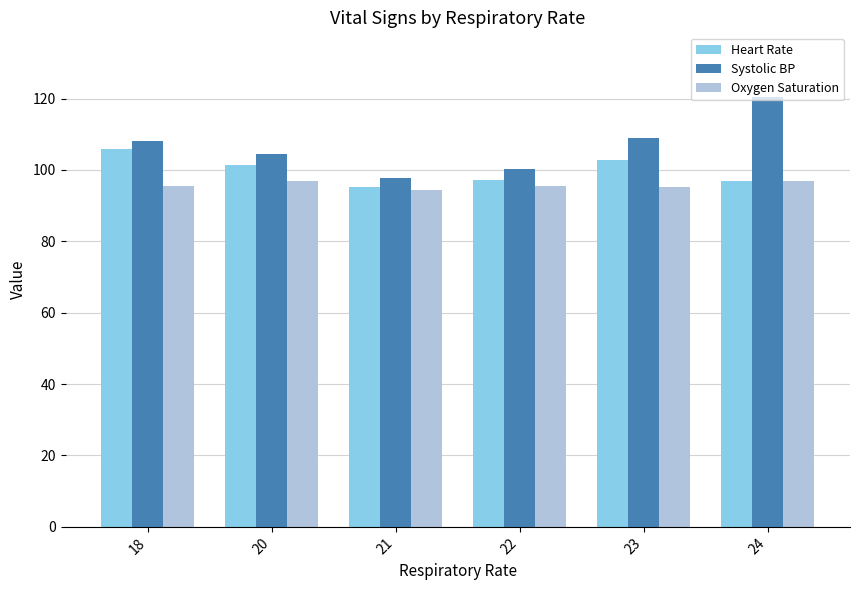

What is the spread (max minus min) of values at 24?

23.5